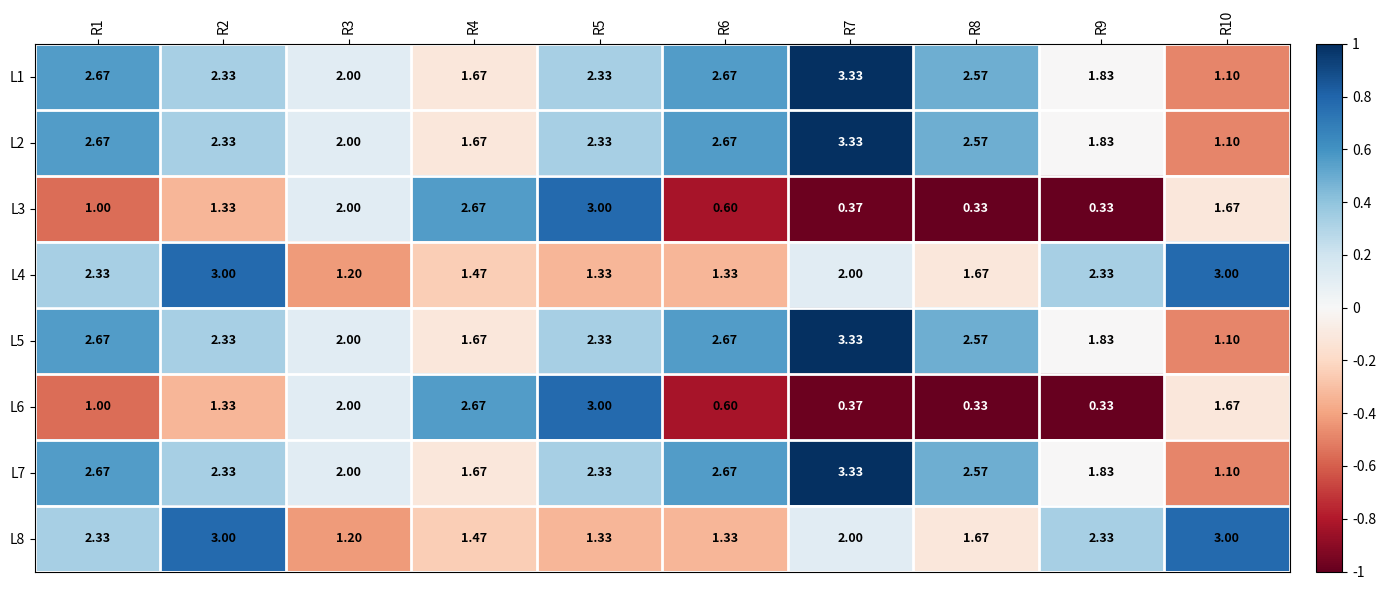

Is the value of L5 at R6 greater than the value of L3 at R3?

Yes